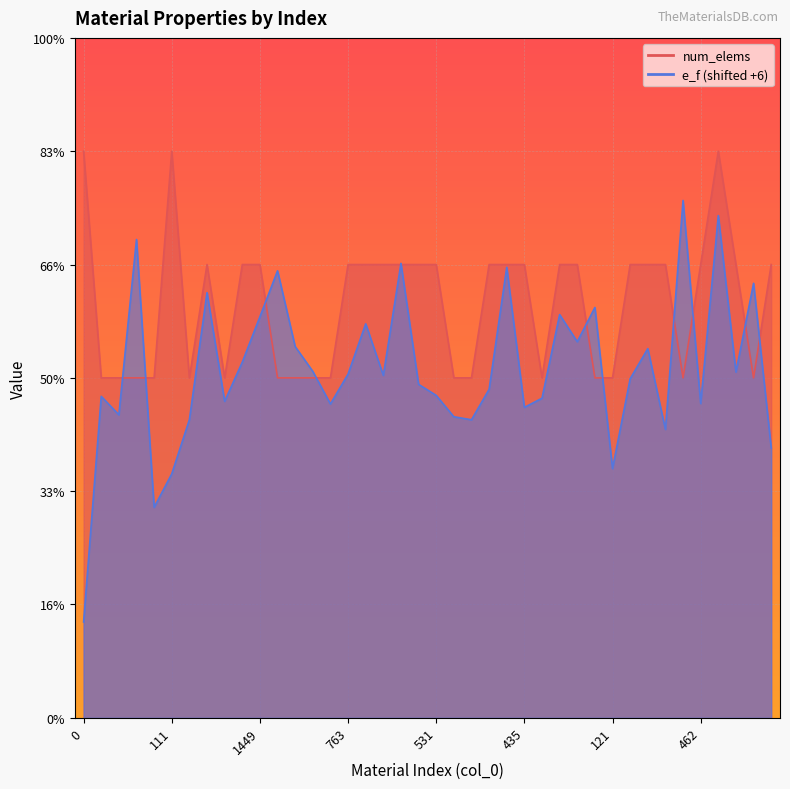

What is the average value?

4